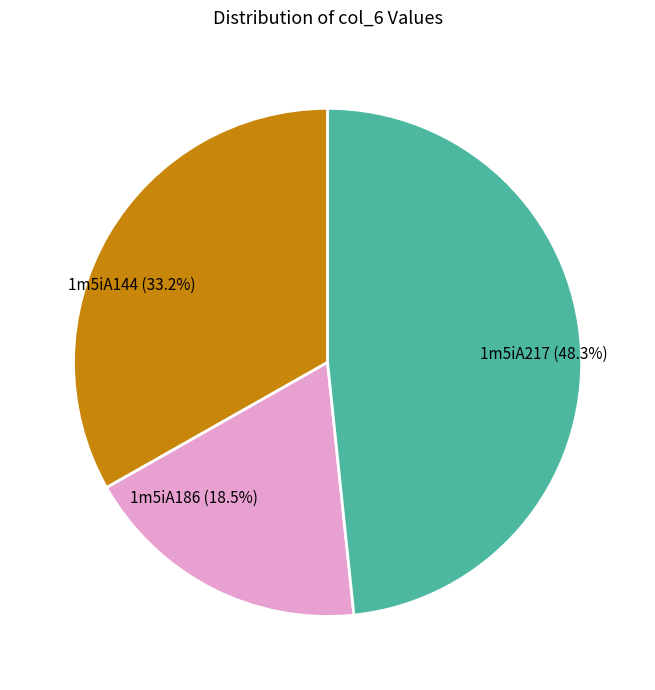

Is there any slice that represents more than half of the pie?

No